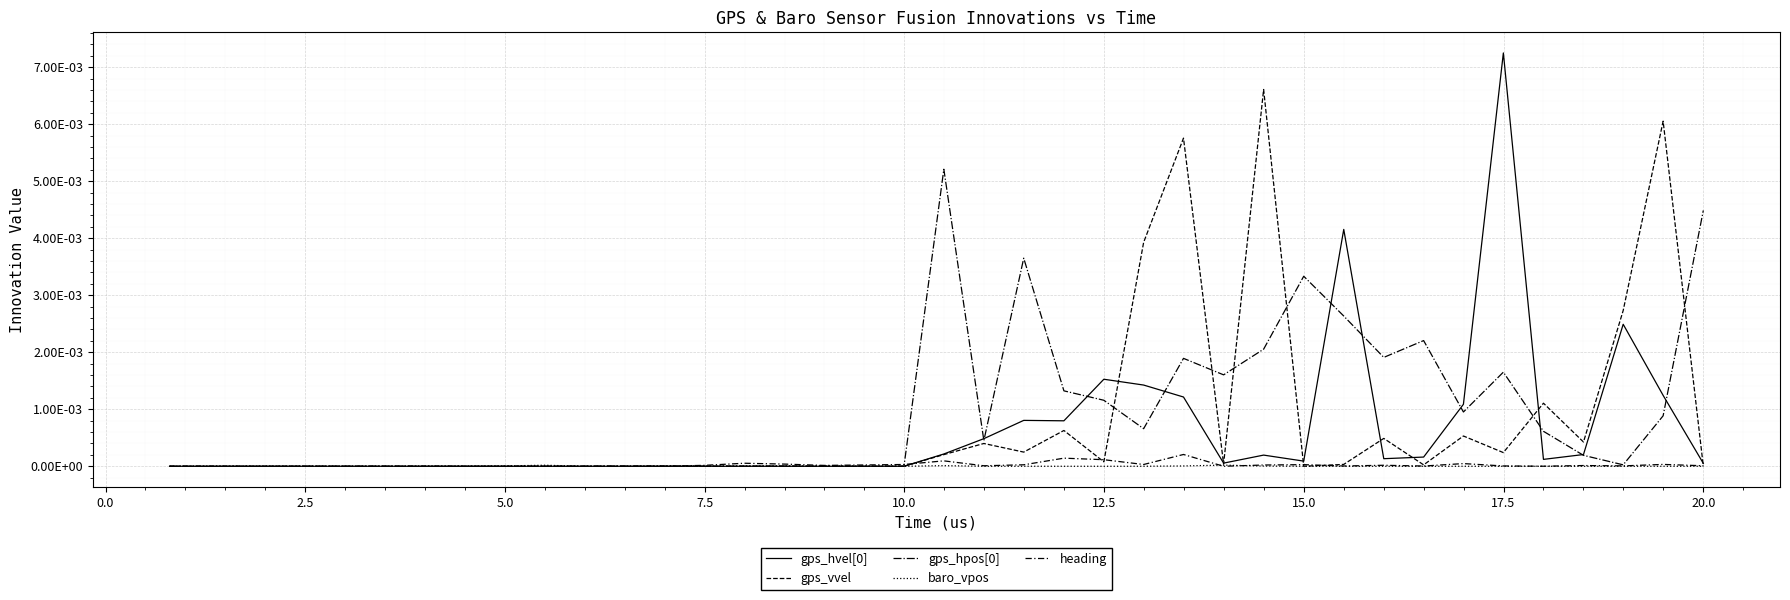

Does the chart have visible grid lines?

Yes